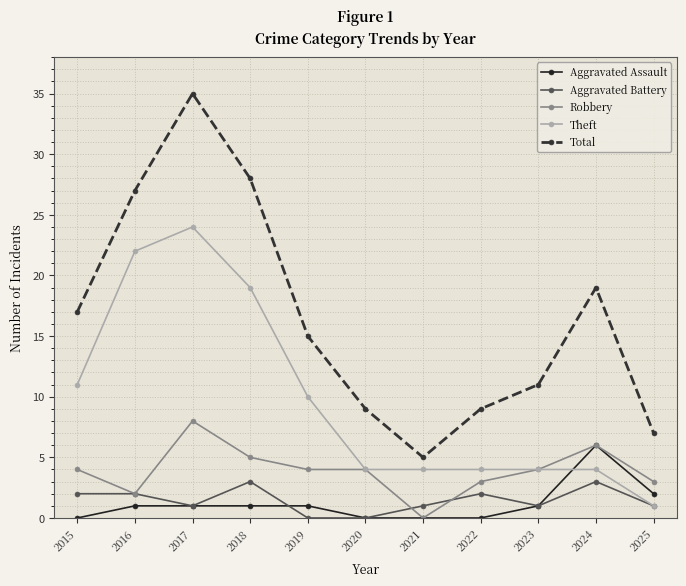

True or false: Aggravated Battery has more than 2 interior local peaks.

True